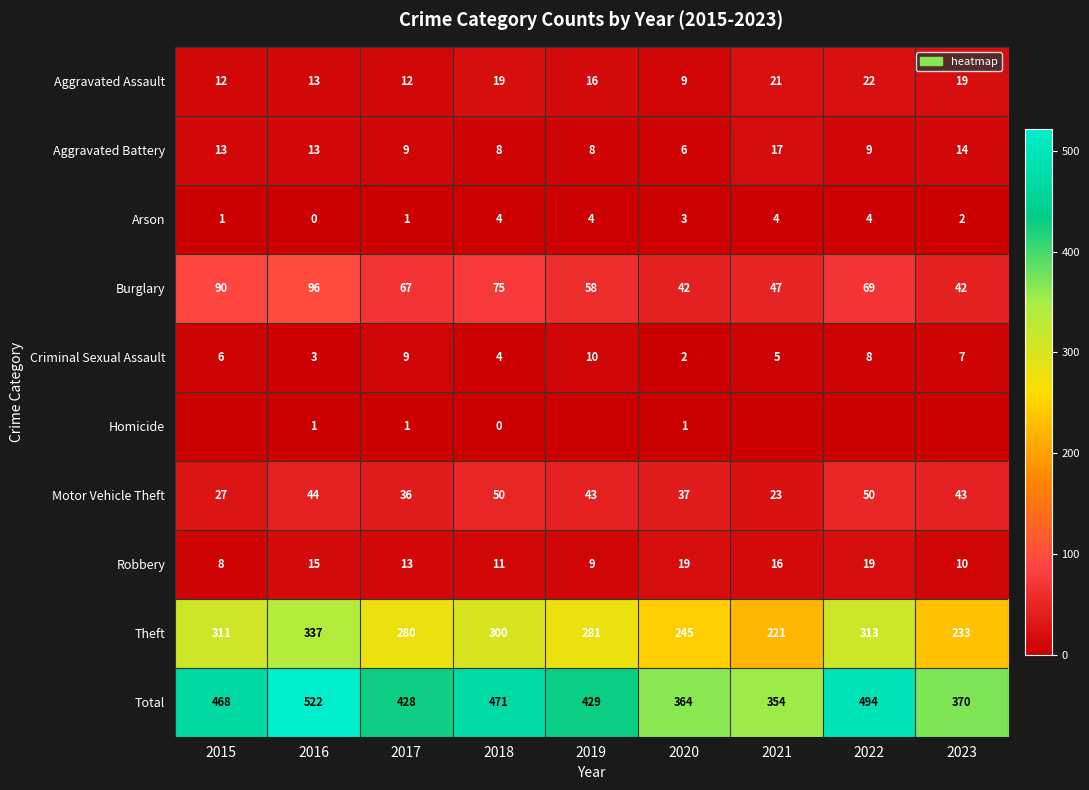

Is the value of Theft at 2022 greater than the value of Homicide at 2018?

Yes